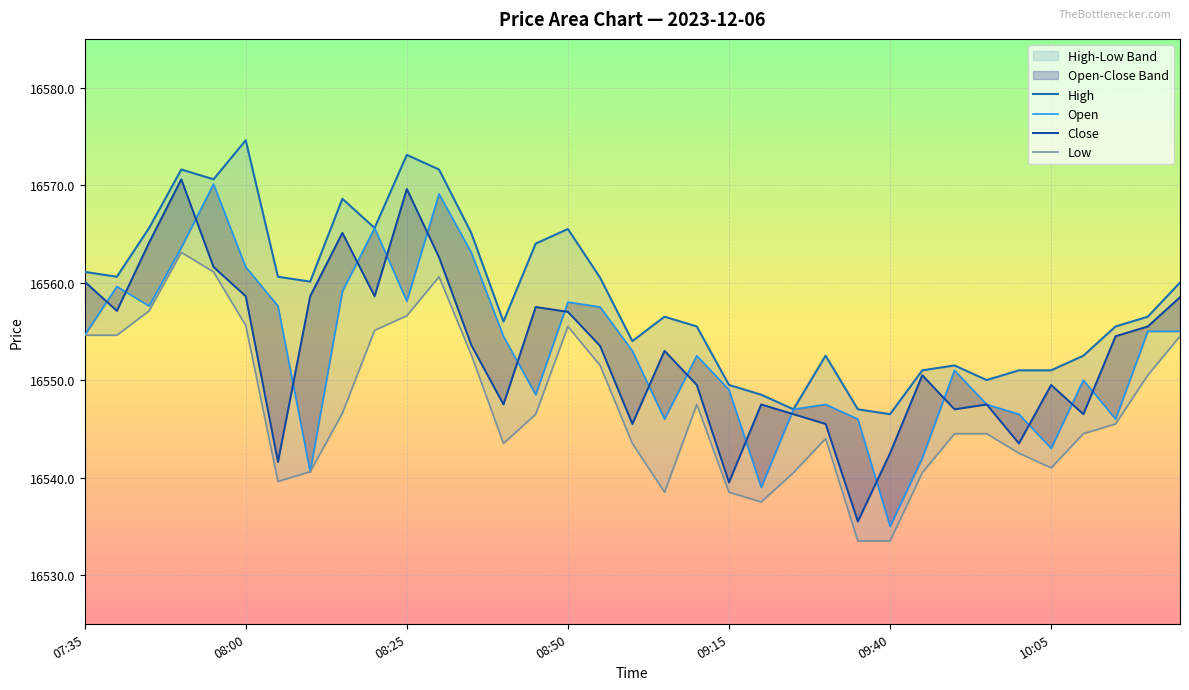

What is the total value across all series at 27?

66194.0